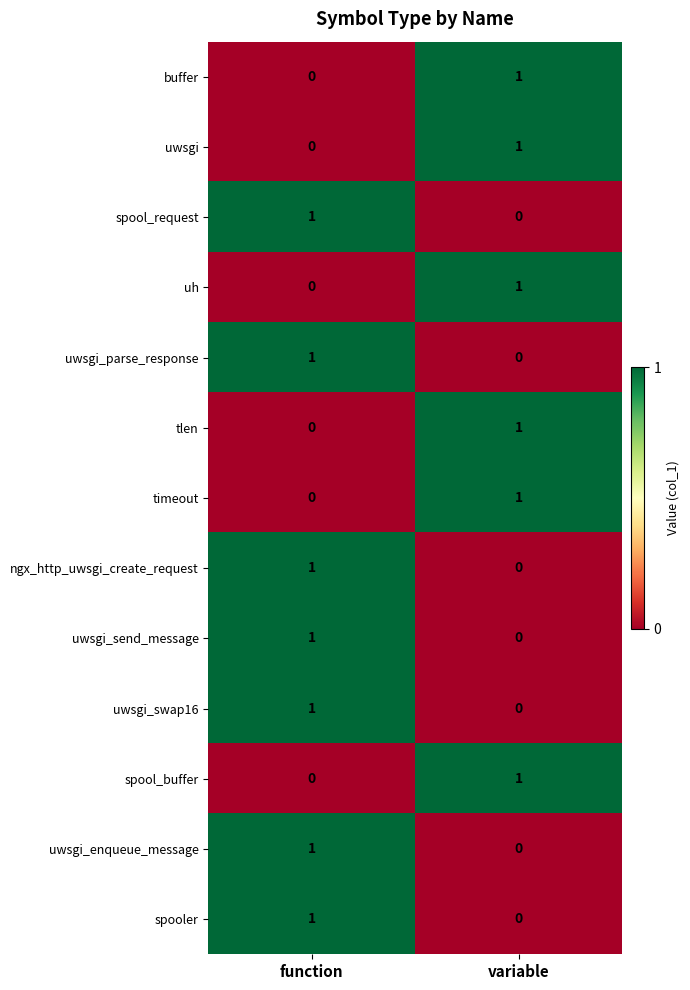

How many data points does each series have?

2